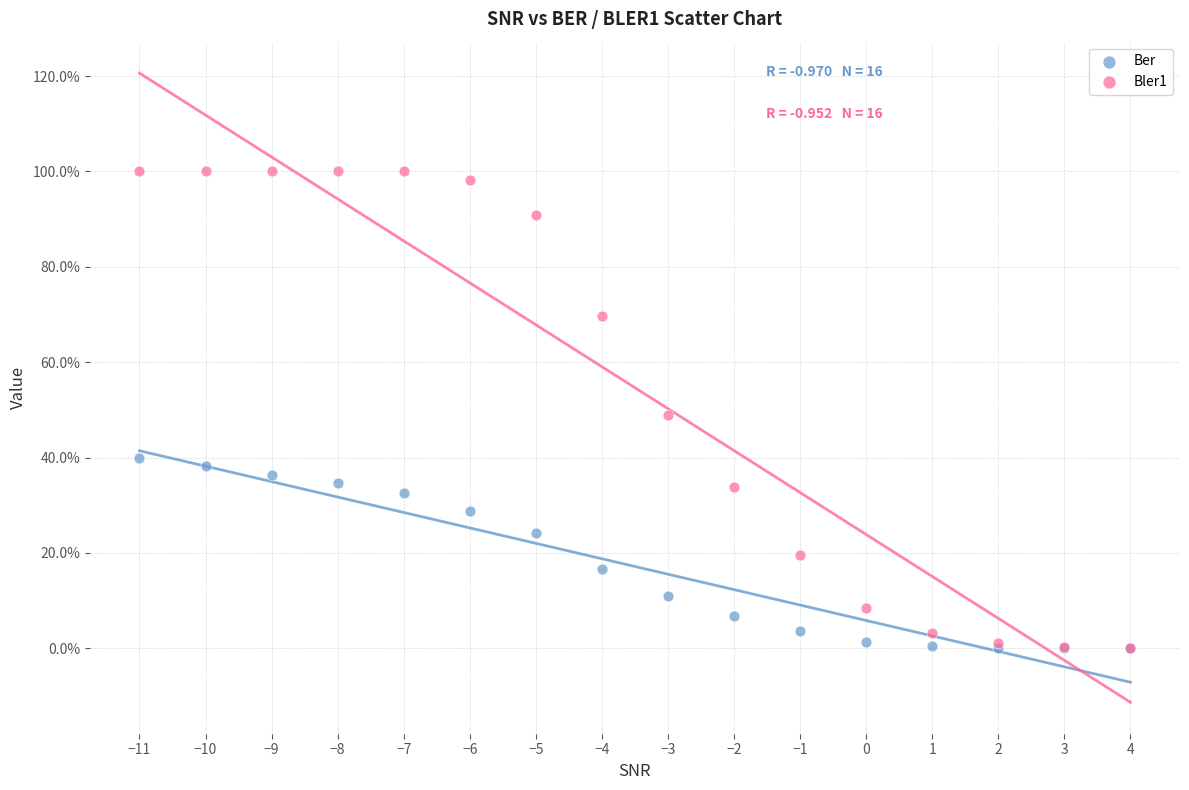

What are all the series names shown in the legend?

Ber, Bler1